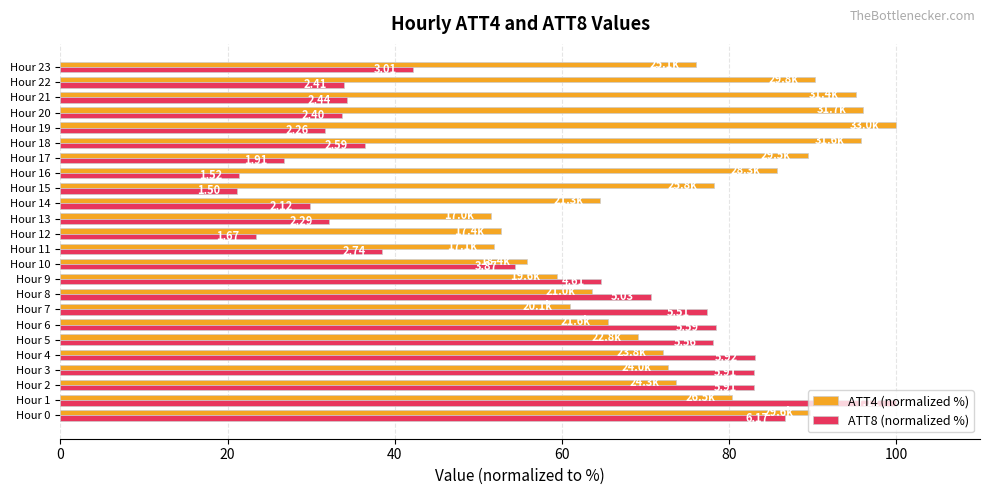

What are all the series names shown in the legend?

ATT4 (normalized %), ATT8 (normalized %)